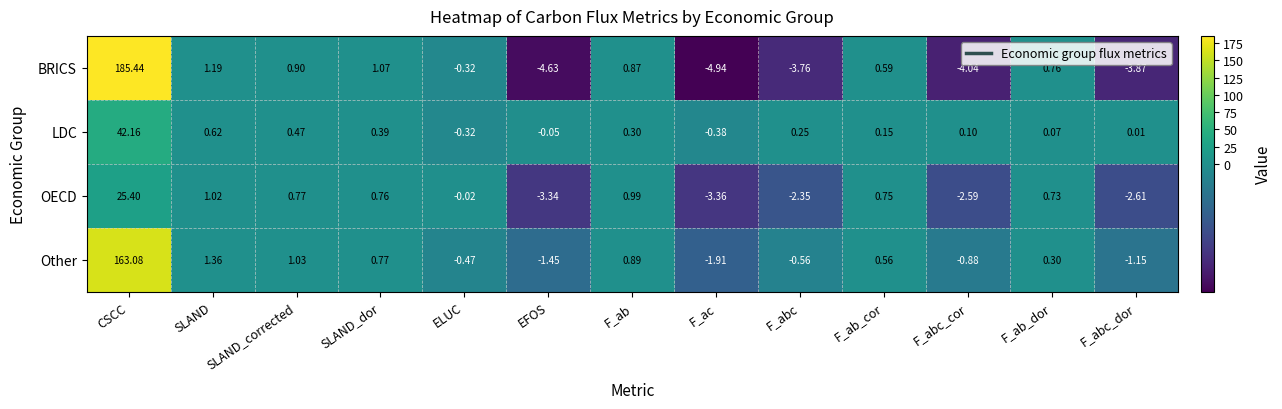

How many negative values does the Other series have?

6